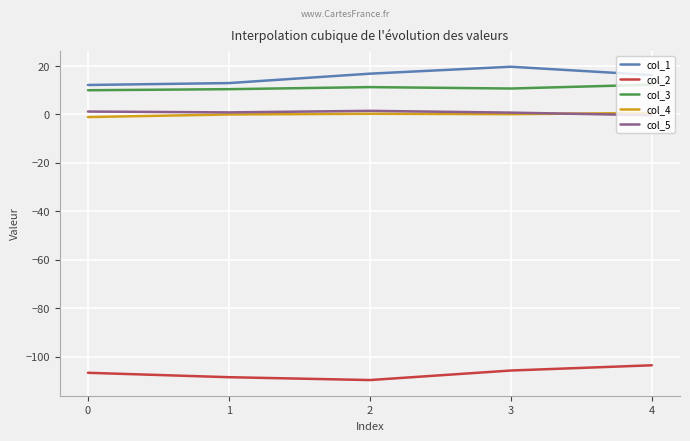

Between 1 and 3, which series saw the biggest shift?

col_1